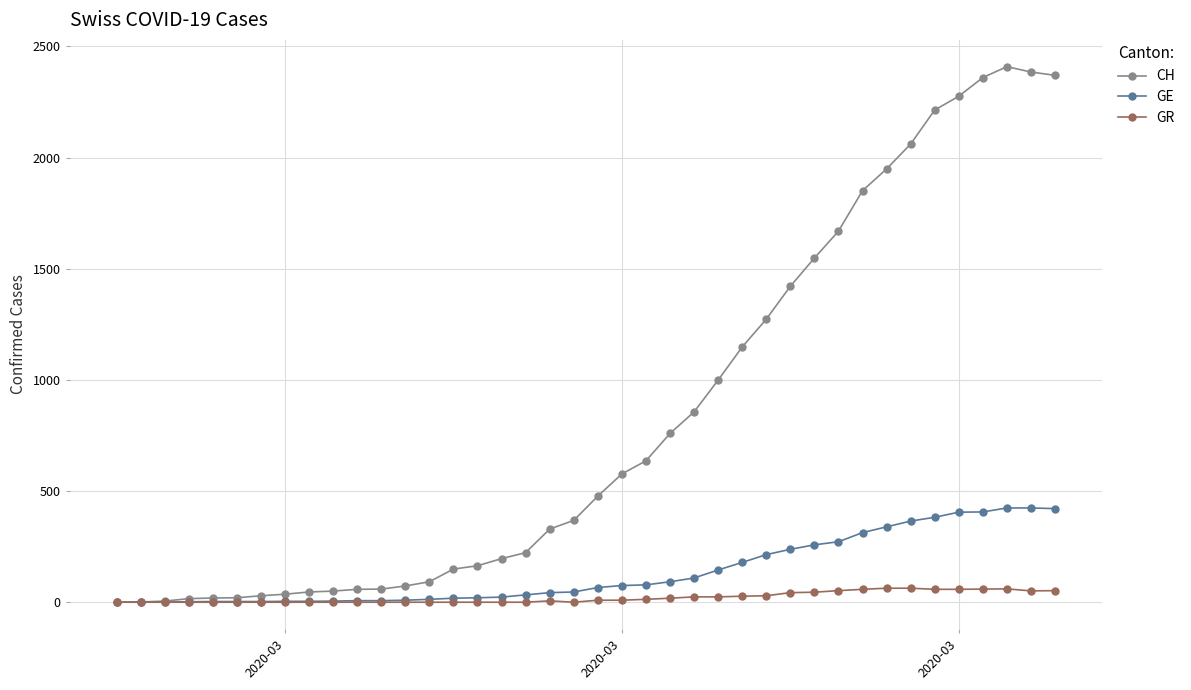

Which series has the largest range (max minus min)?

CH